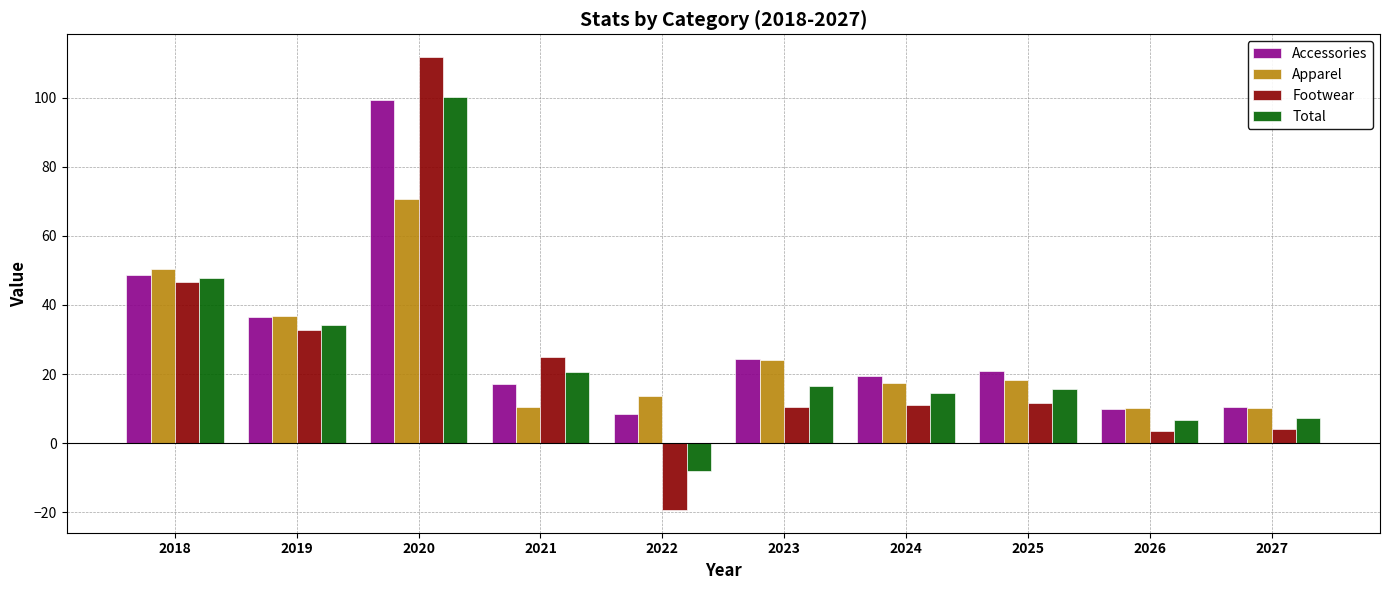

At which label does Accessories reach its peak?

2020